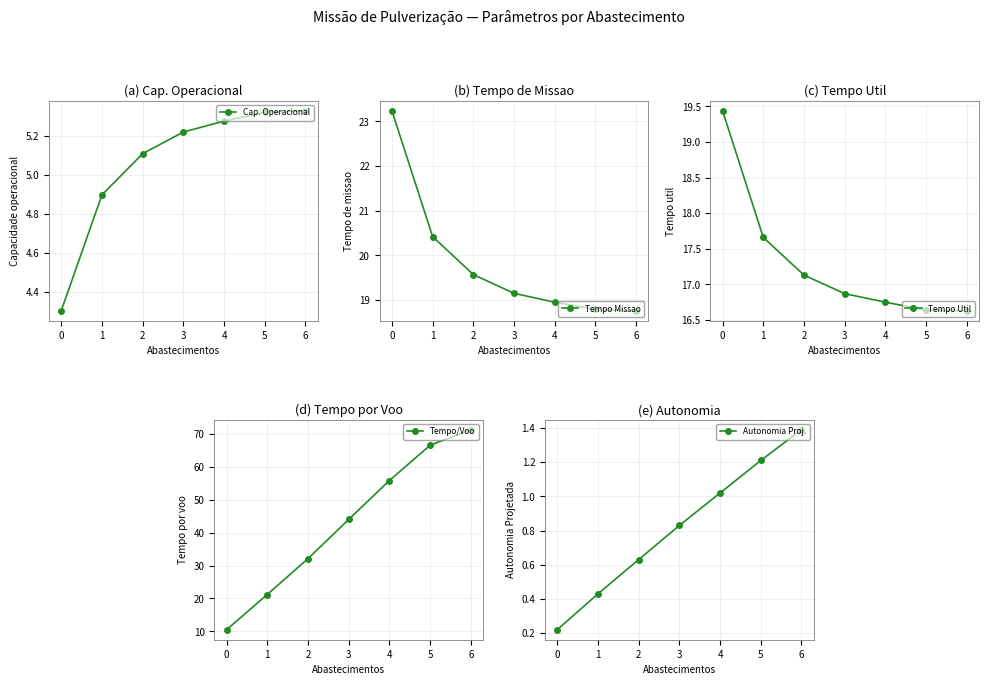

What is the value of the Tempo Util point at the 5th from the left?

16.8